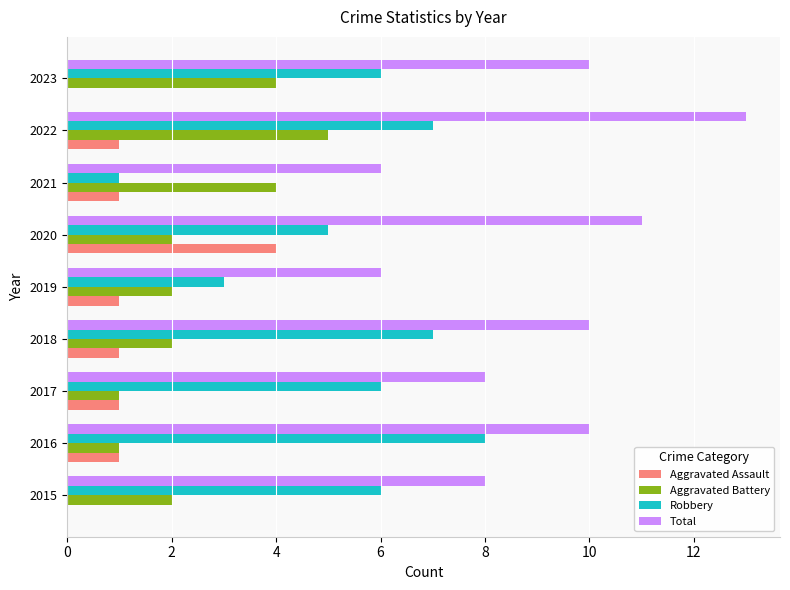

What is the approximate value of Total at 2017?

8